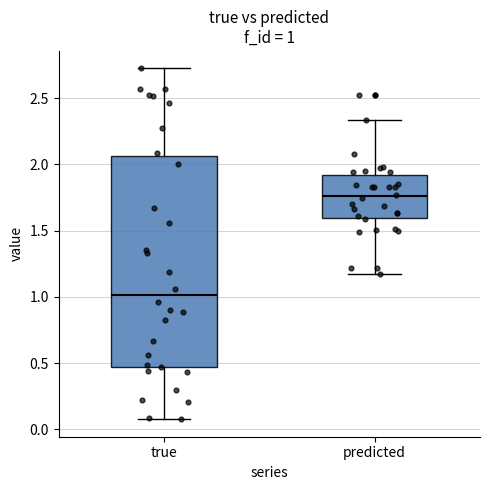

Which box is the tallest, from its lower edge to its upper edge?

true